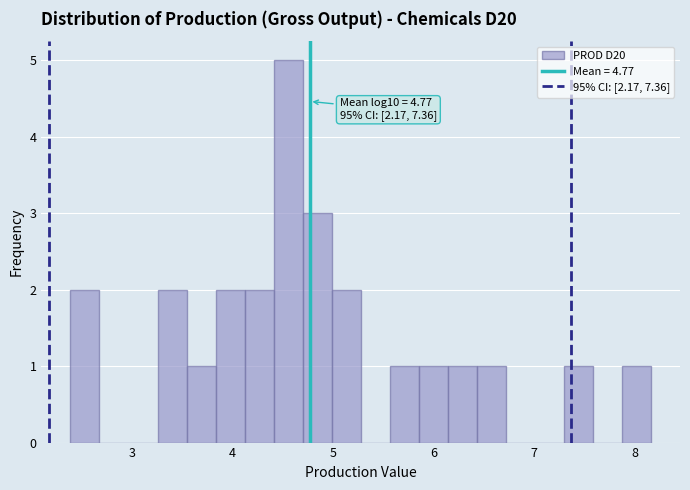

Around what value on the x-axis is the tallest bar? Give the approximate position of its centre, as read against the axis.

4.6